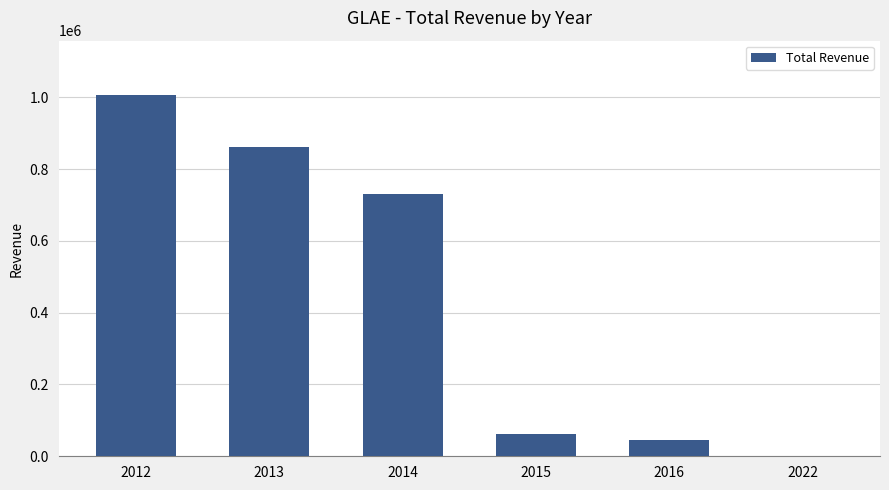

What is the greatest value displayed?

1006700